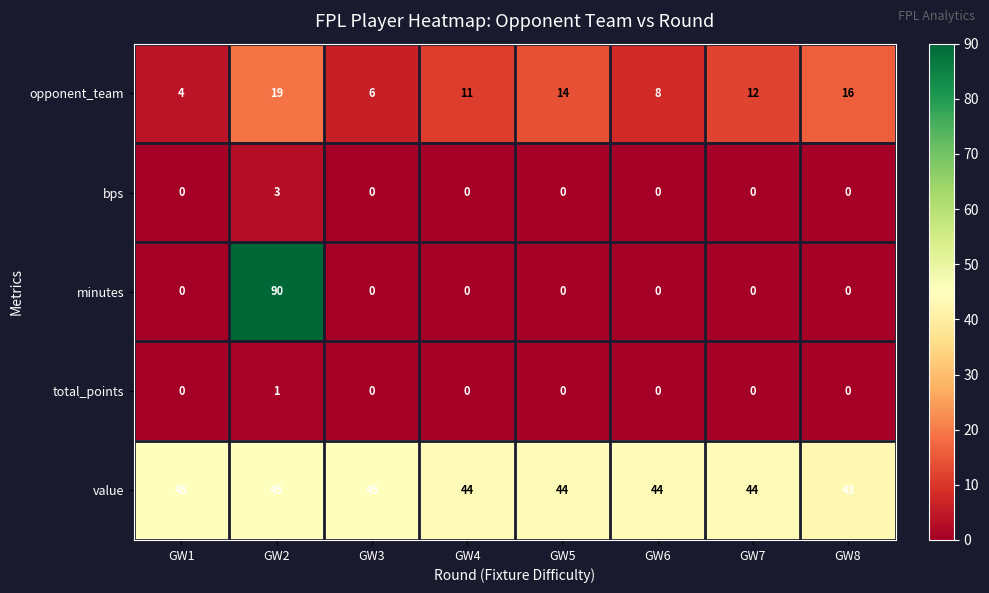

What is the sum of the bps values at GW1 and GW2?

3